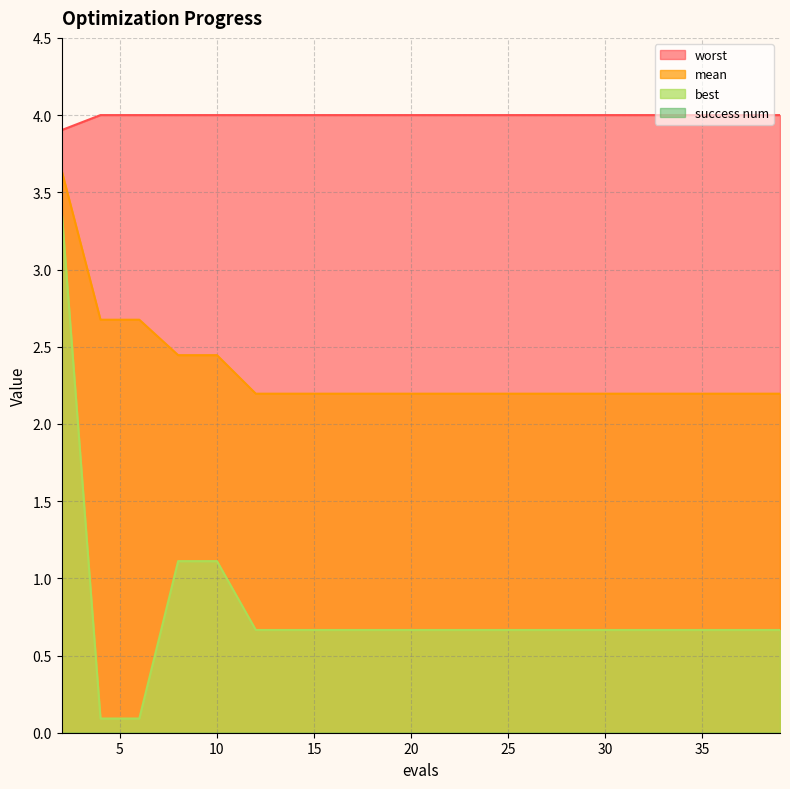

Between 35 and 28, which is larger?

35